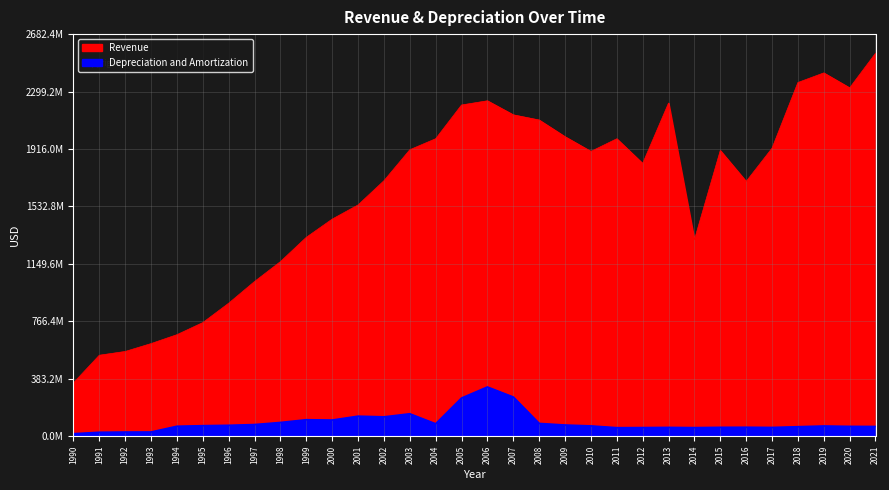

True or false: Revenue and Depreciation and Amortization cross at least once.

False